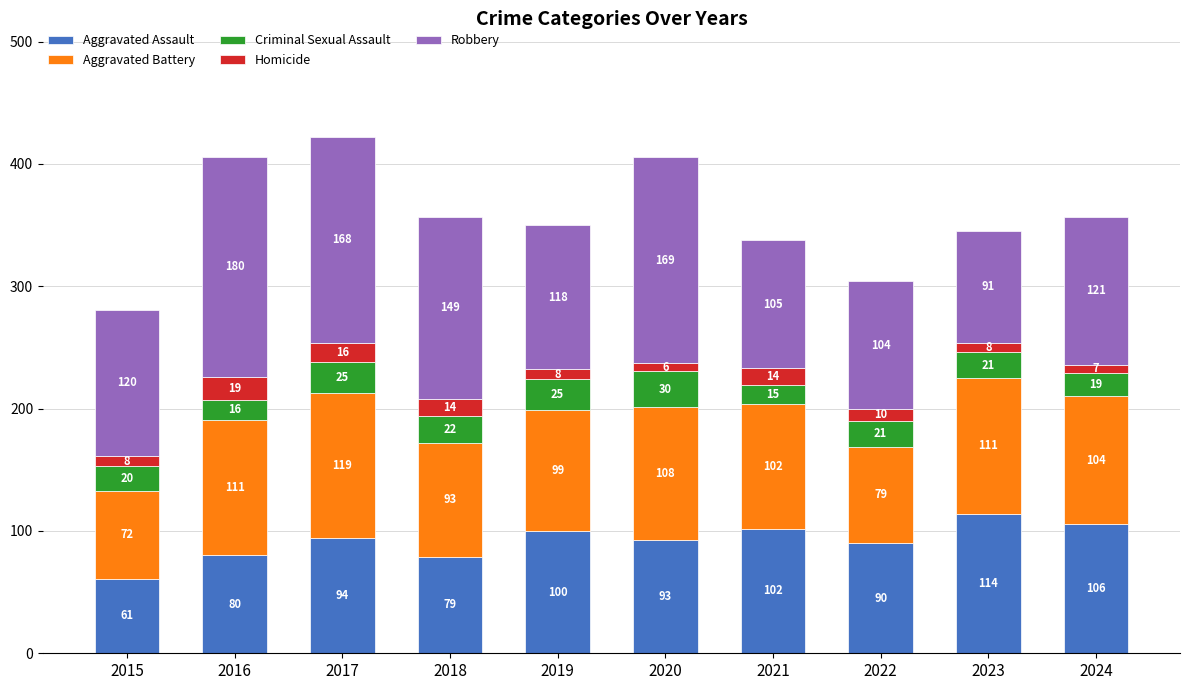

What is the difference between the maximum and minimum values in the Aggravated Assault series?

53